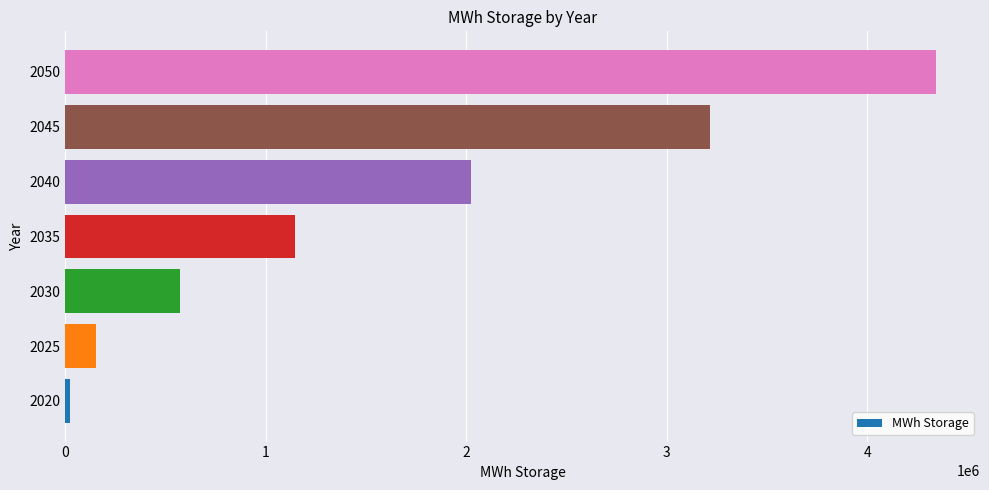

How many bars are there in total?

7